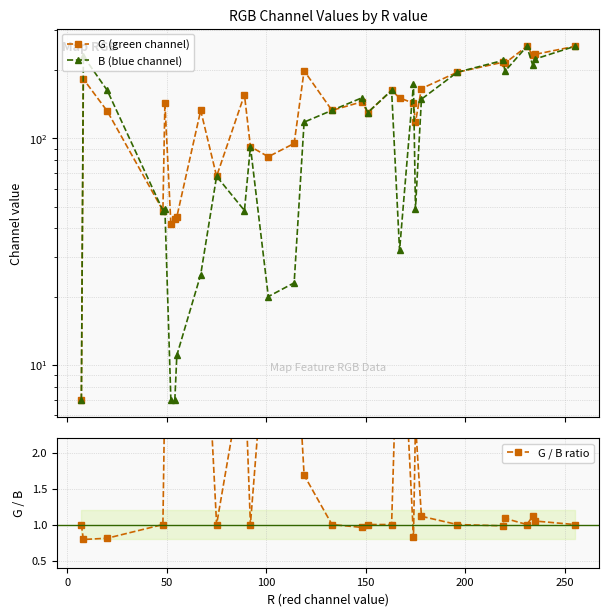

The G / B ratio series shows 1.4 at 0. True or false?

False